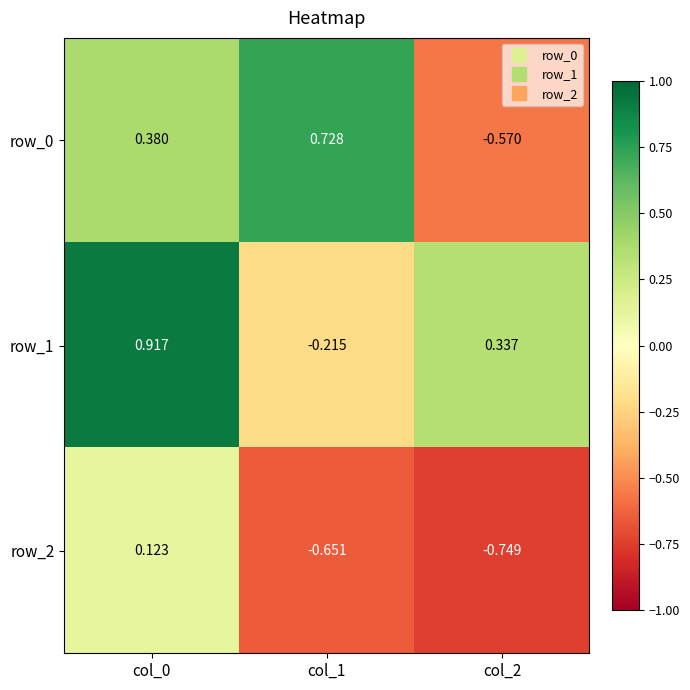

What is the spread (max minus min) of values at col_2?

1.1